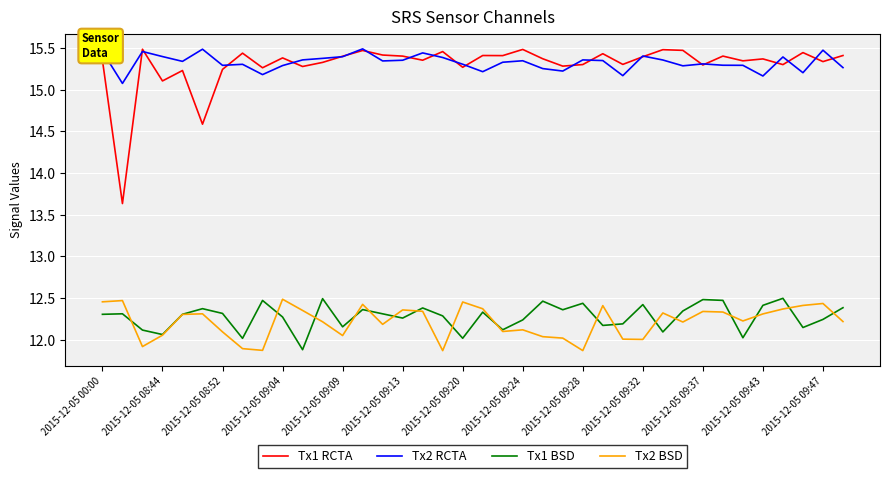

True or false: Tx1 BSD and Tx2 RCTA cross at least once.

False